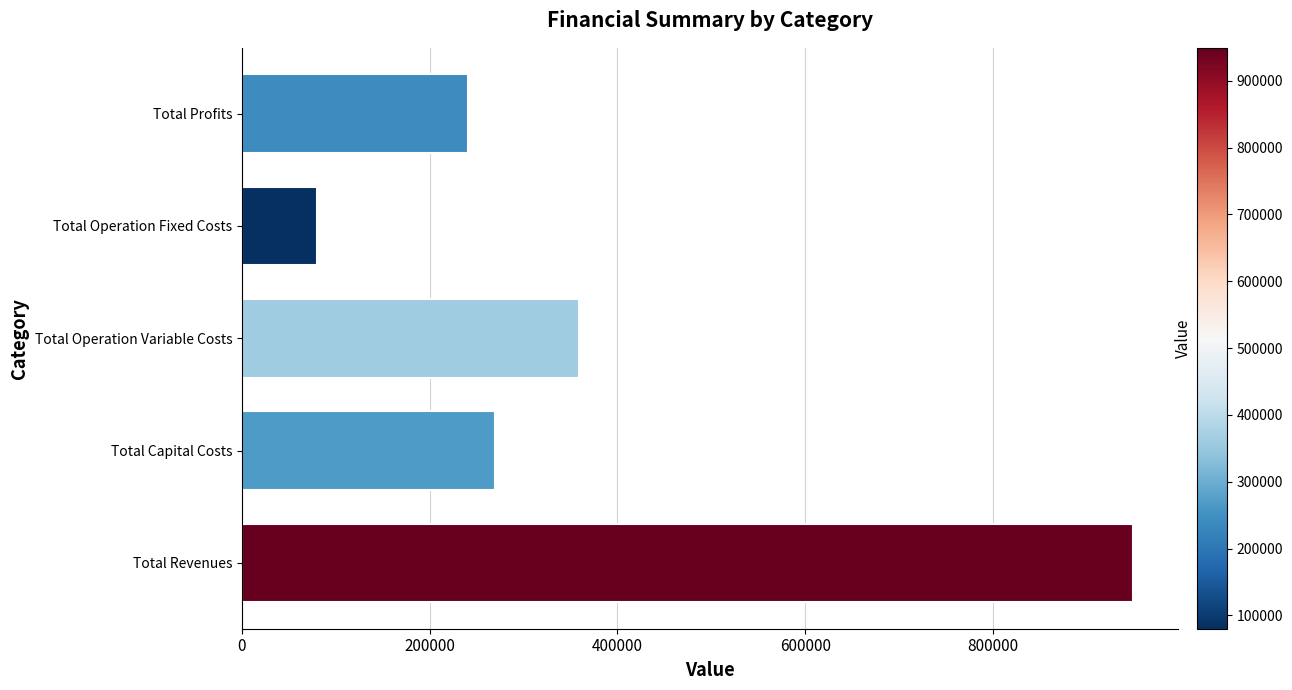

At which label is the value closest to 514642?

Total Operation Variable Costs